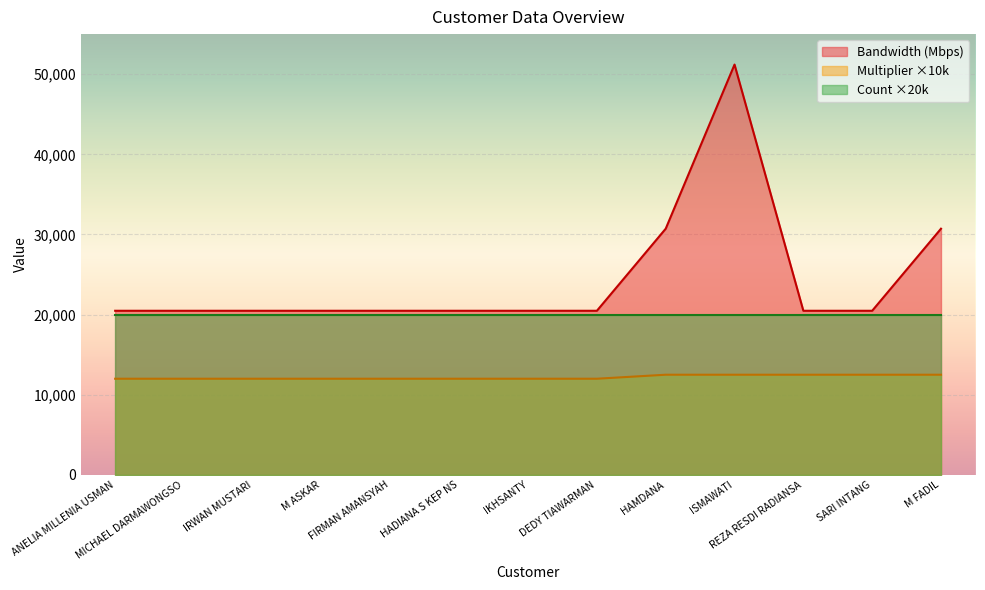

At HAMDANA, list the series in order from smallest to largest.

Multiplier ×10k, Count ×20k, Bandwidth (Mbps)